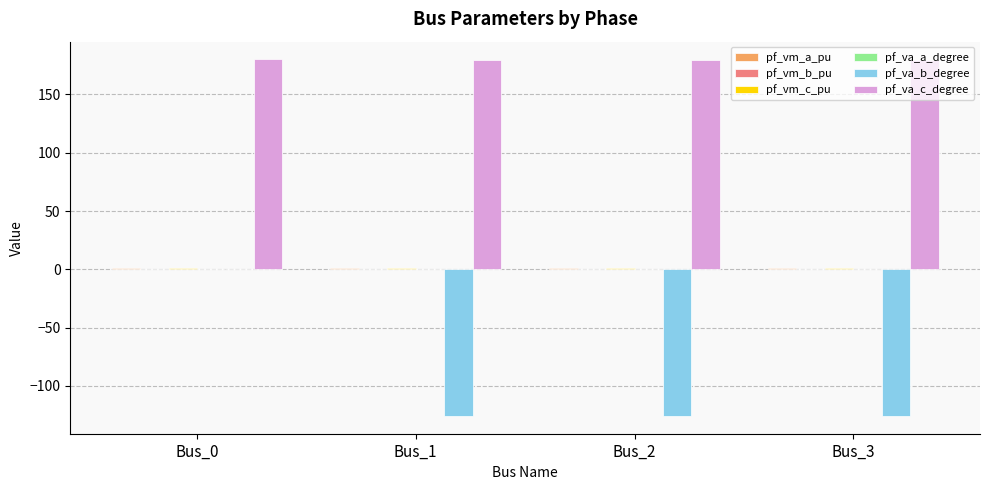

Which series changed the most between Bus_0 and Bus_3?

pf_va_b_degree